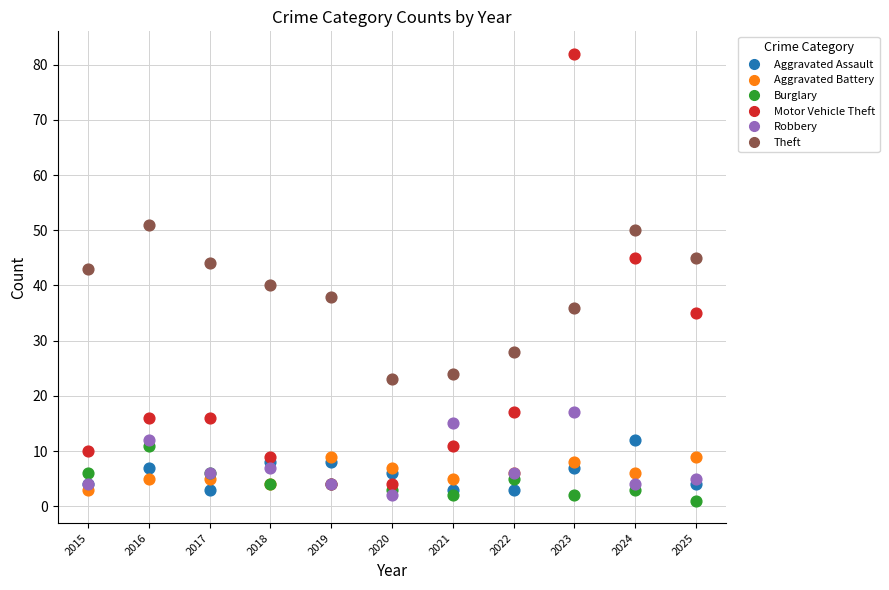

What are all the series names shown in the legend?

Aggravated Assault, Aggravated Battery, Burglary, Motor Vehicle Theft, Robbery, Theft